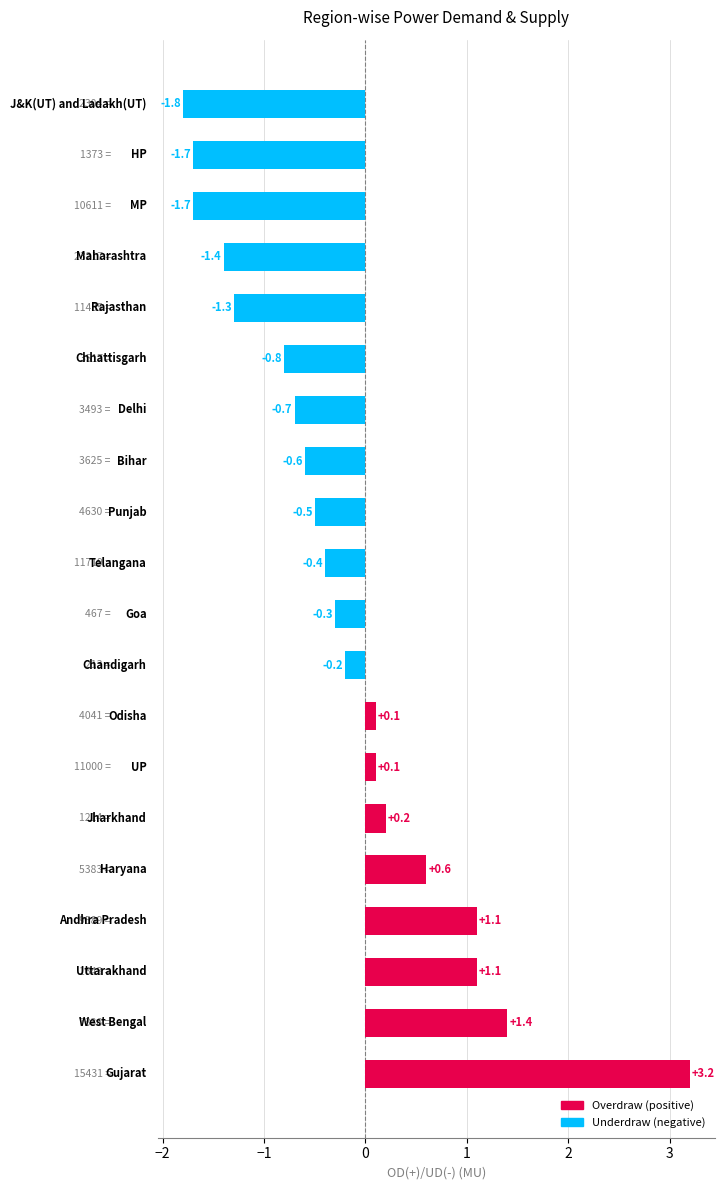

What is the sum of all values?

-3.6